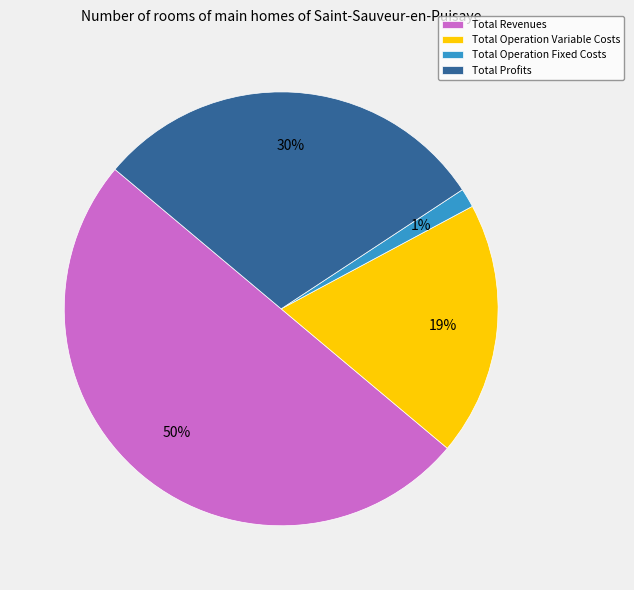

Combined, do Total Operation Fixed Costs and Total Profits account for over 50%?

No